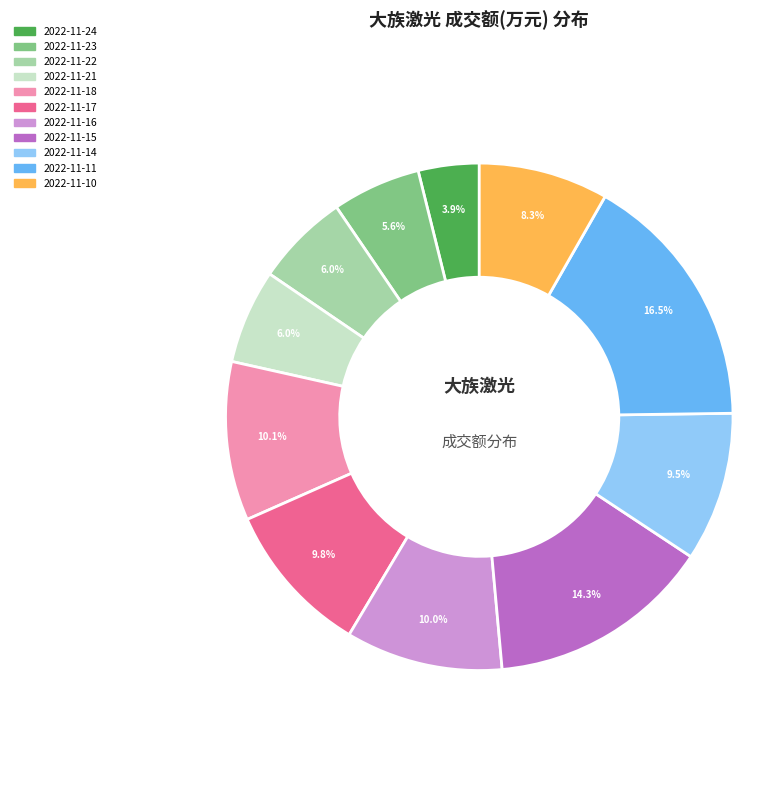

Does any single category account for the majority?

No